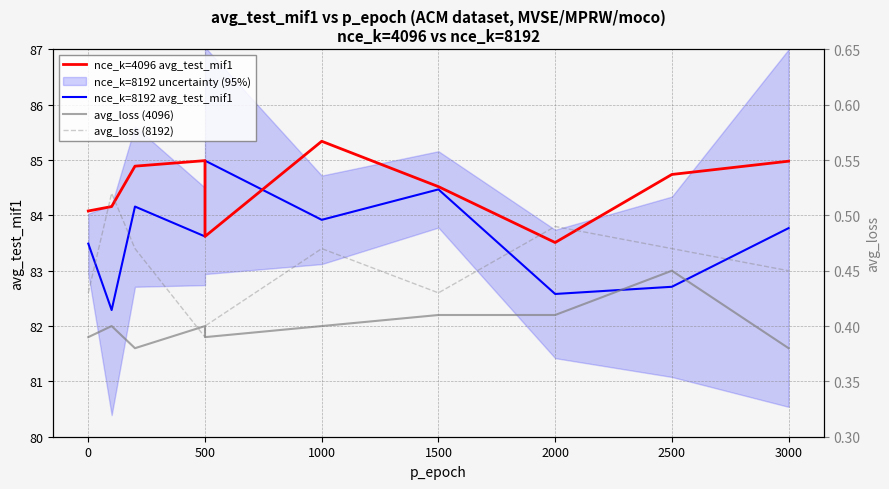

At 1000, list the series in order from smallest to largest.

avg_loss (4096), avg_loss (8192), nce_k=8192 avg_test_mif1, nce_k=4096 avg_test_mif1